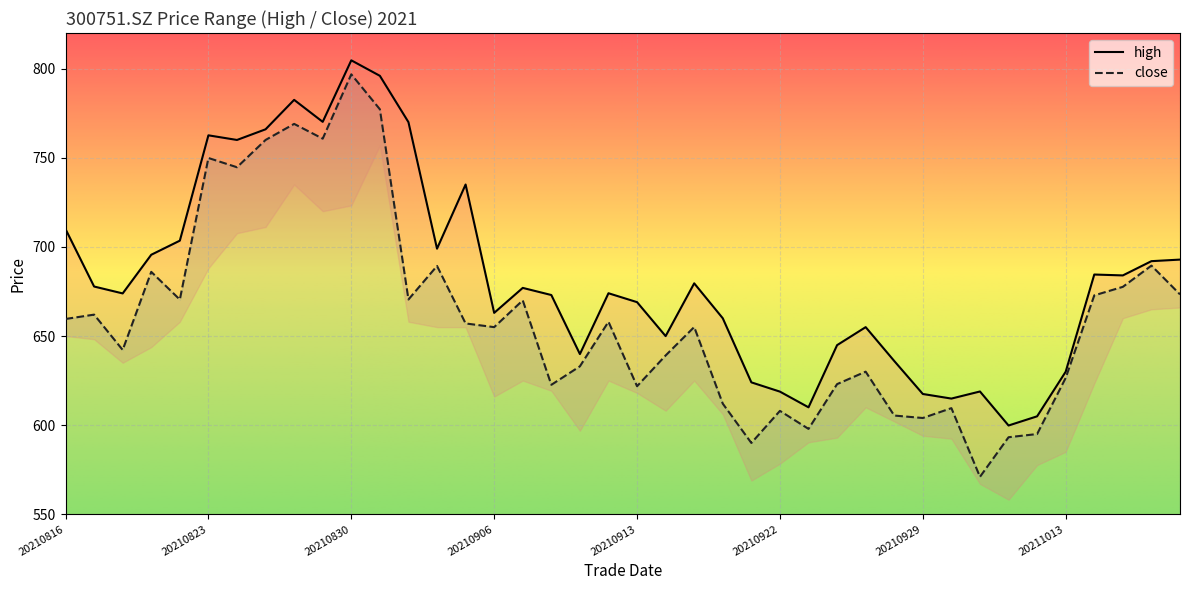

What is the minimum value for high?

599.8